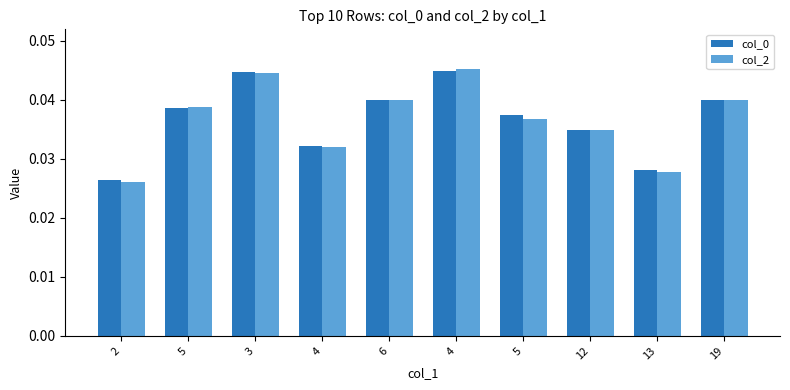

The value of col_0 at 4 is 0.0. True or false?

False